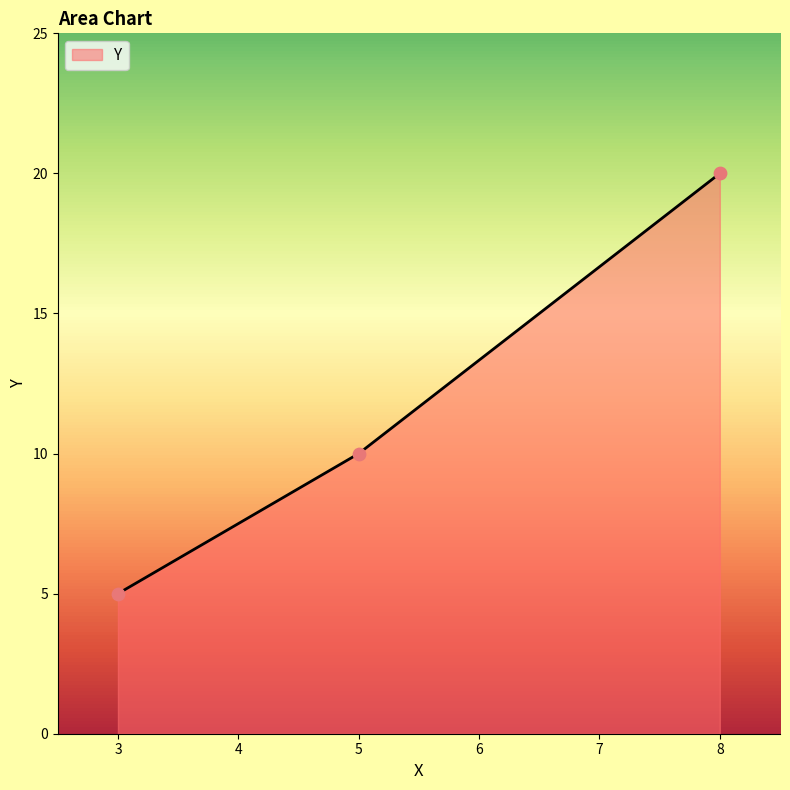

Between 5 and 3, which is larger?

5